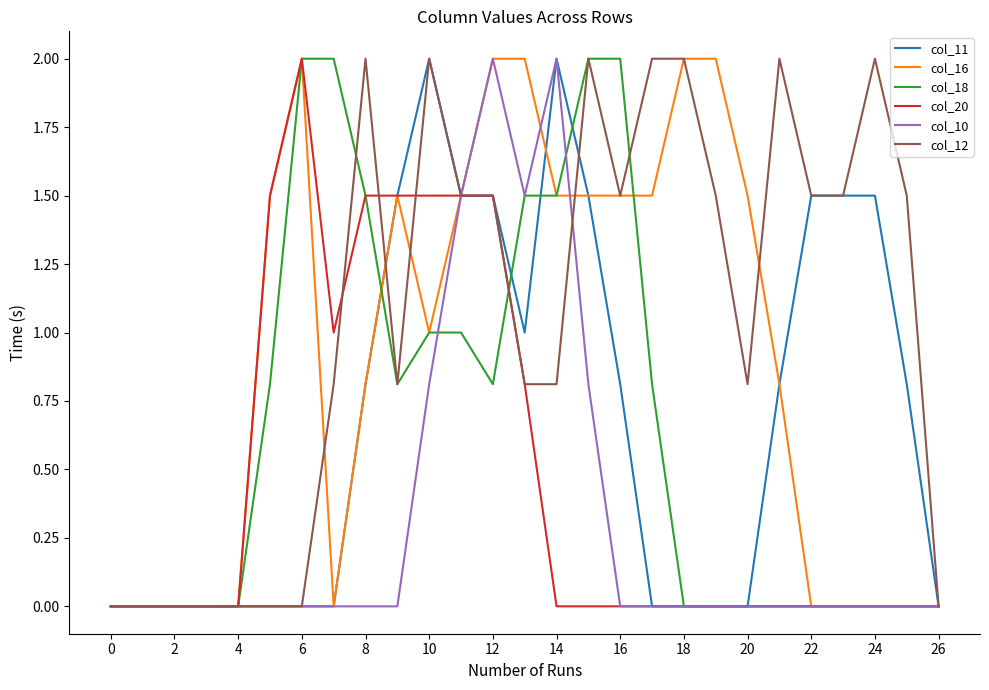

Which series has the largest total across all categories?

col_12